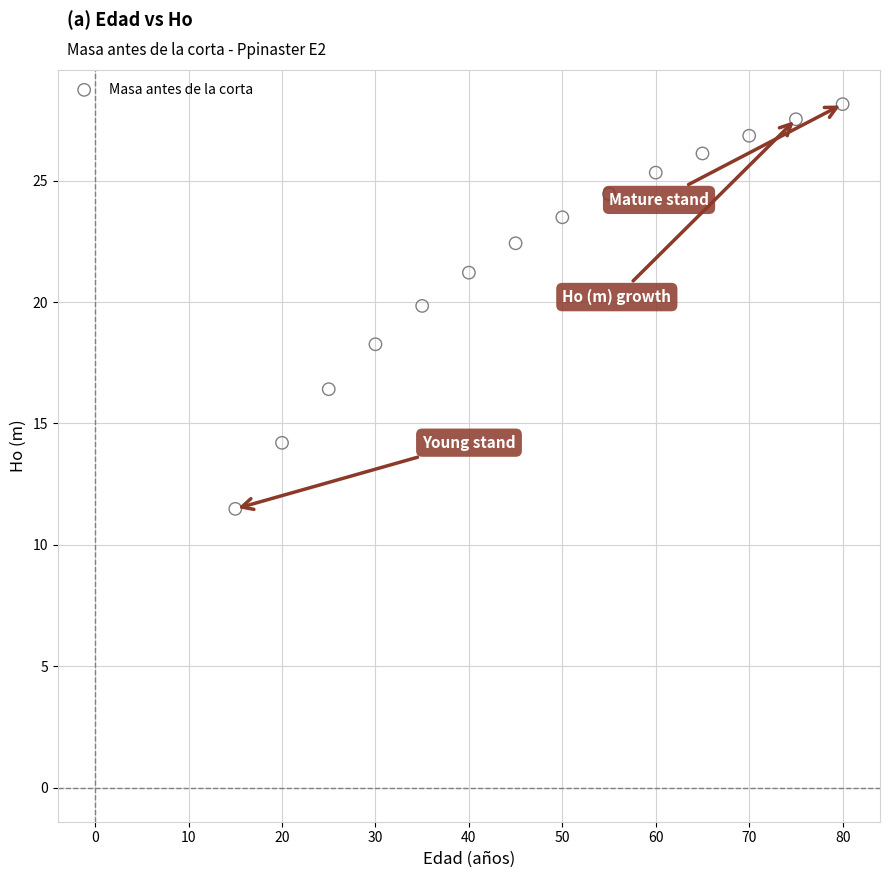

What is the range of X values (max minus min)?

65.0